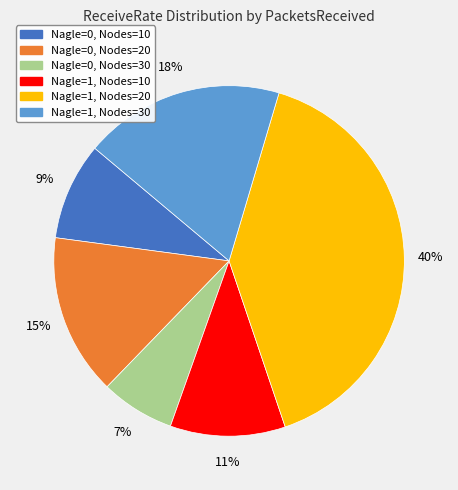

Is there any slice that represents more than half of the pie?

No